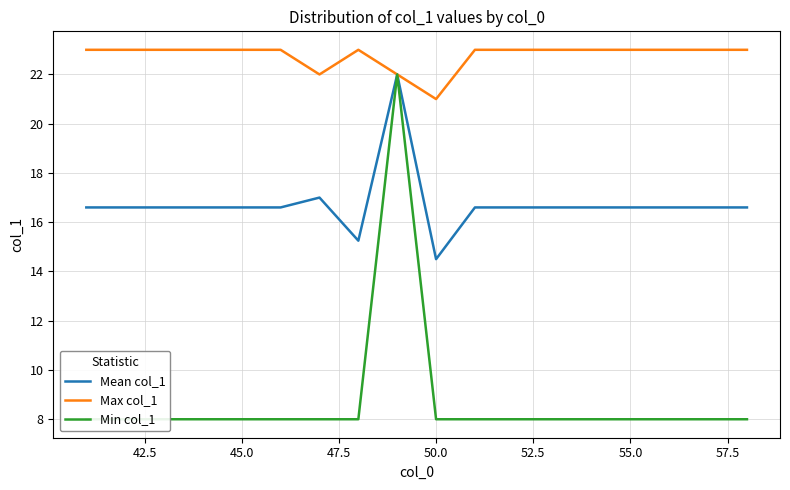

Which category has the lowest value in the Mean col_1 series?

50.0